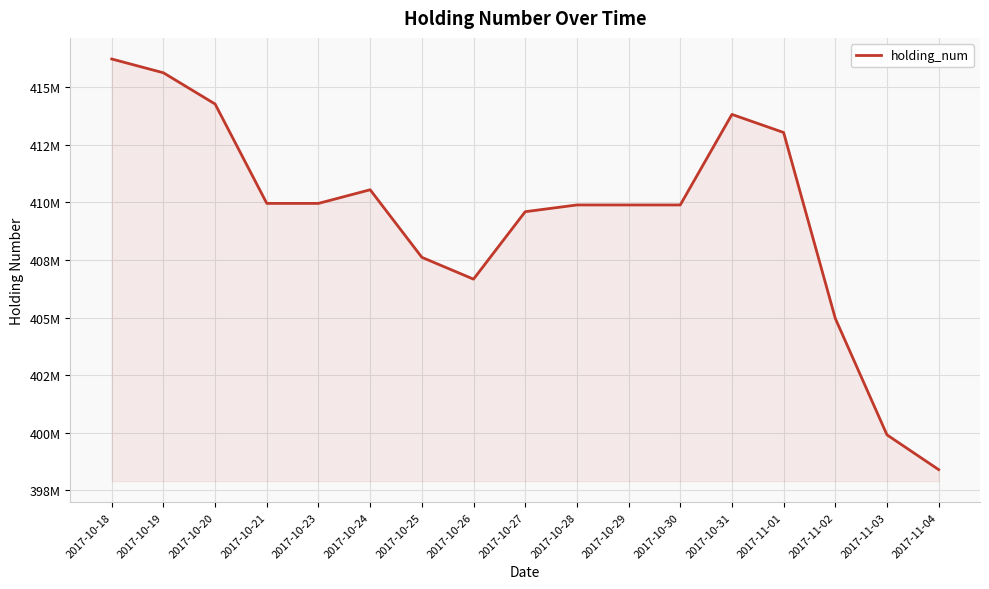

What is the change in value from 2017-10-27 to 2017-11-02?

-4630550